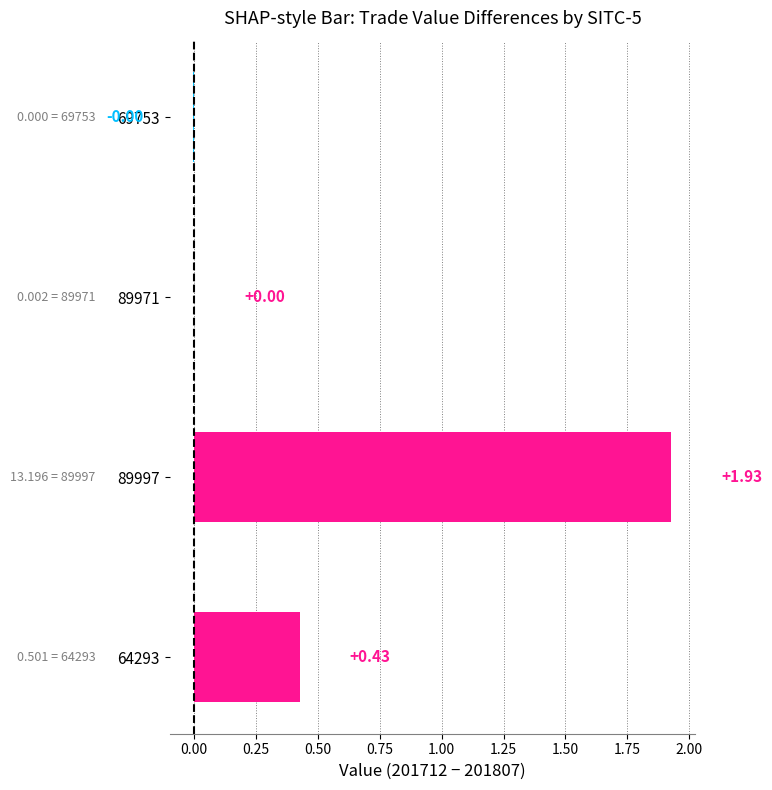

Between 89997 and 69753, which is larger?

89997